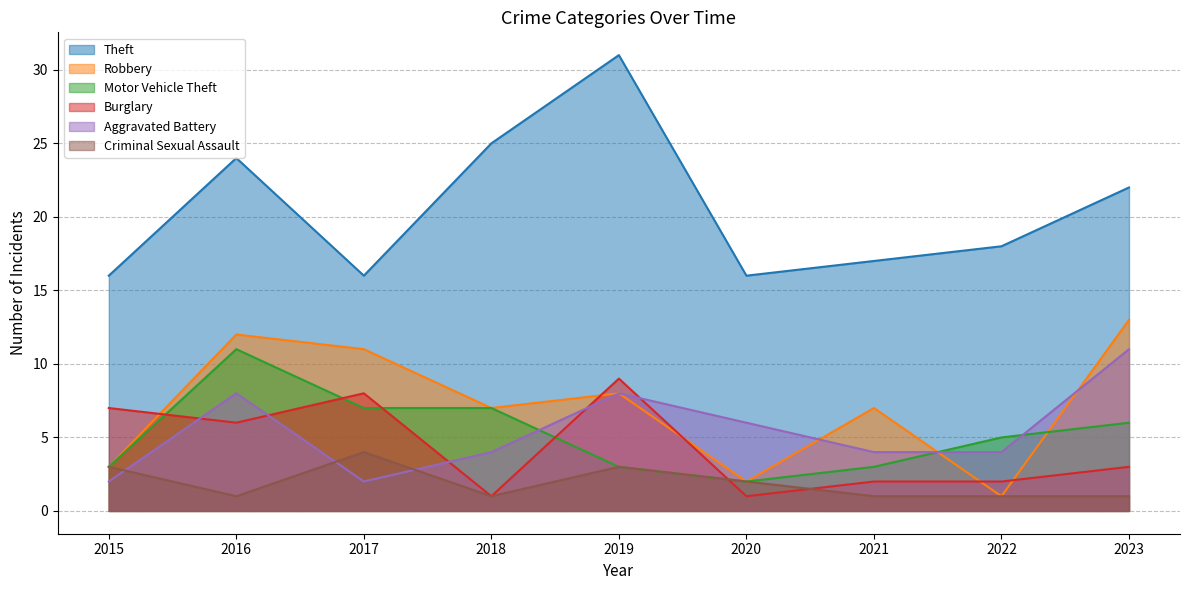

How many lines are shown in the chart?

6